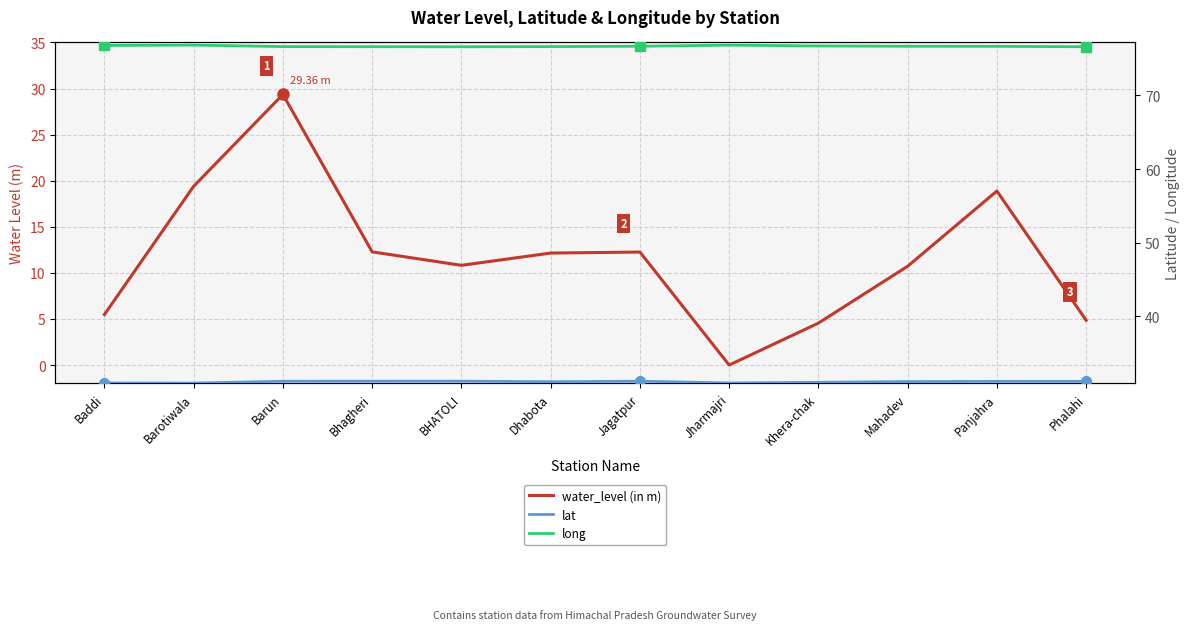

What are all the series names shown in the legend?

water_level (in m), lat, long